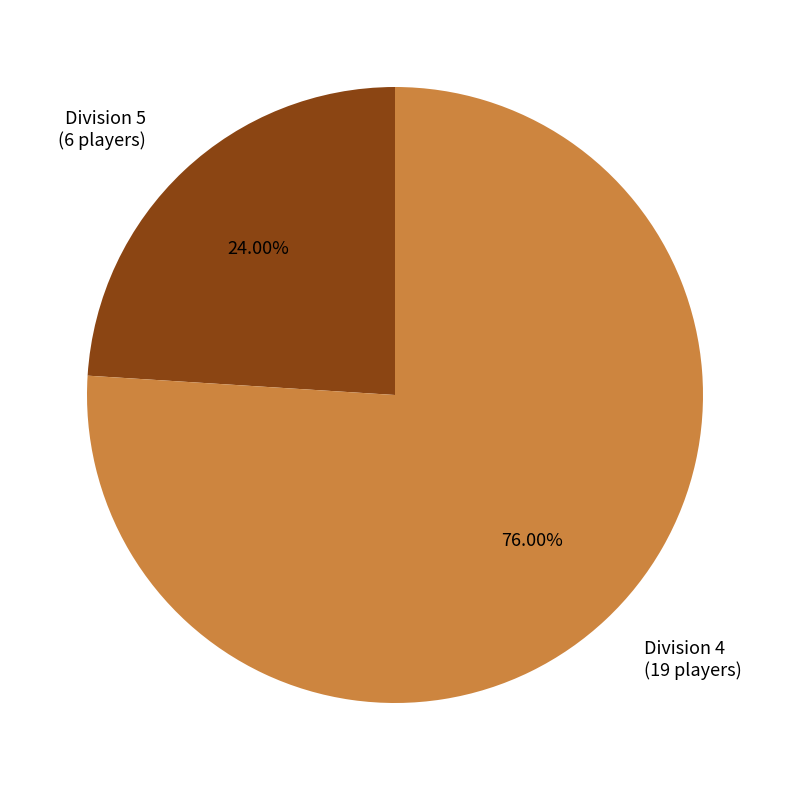

Rank the categories by value from lowest to highest.

Division 5 (6 players), Division 4 (19 players)